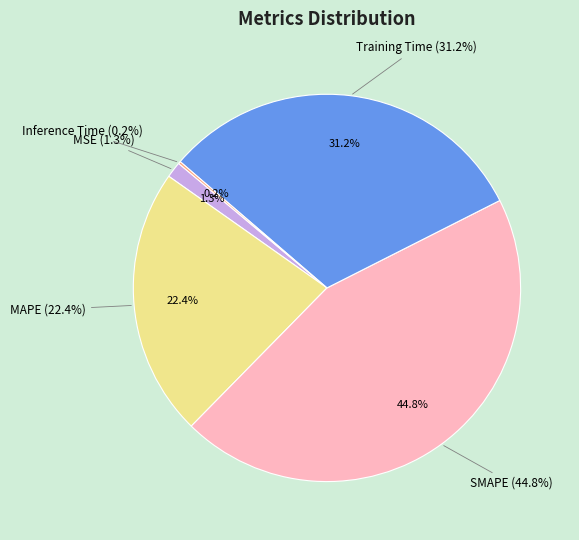

To the nearest percent, what is the difference between the largest and smallest slice percentages?

45%